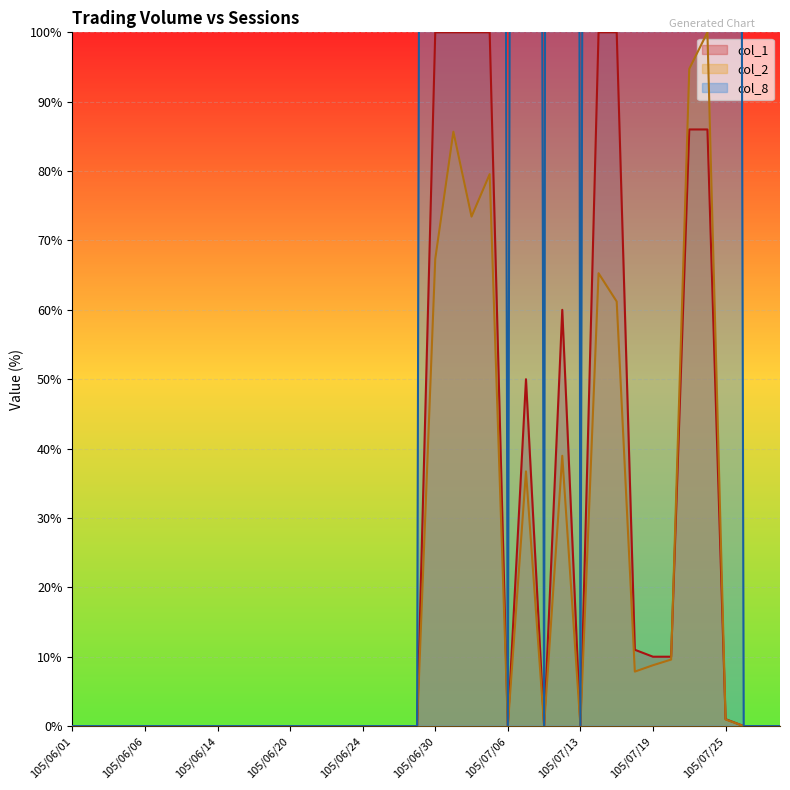

Which series has the largest total across all categories?

col_8